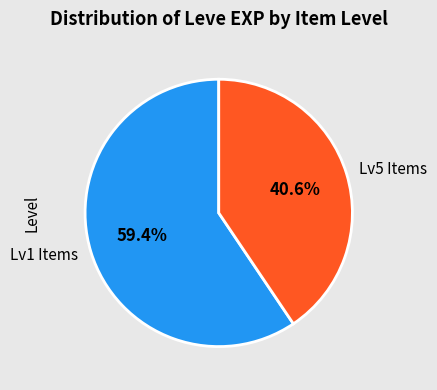

What is the smallest slice in the pie chart?

Lv5 Items